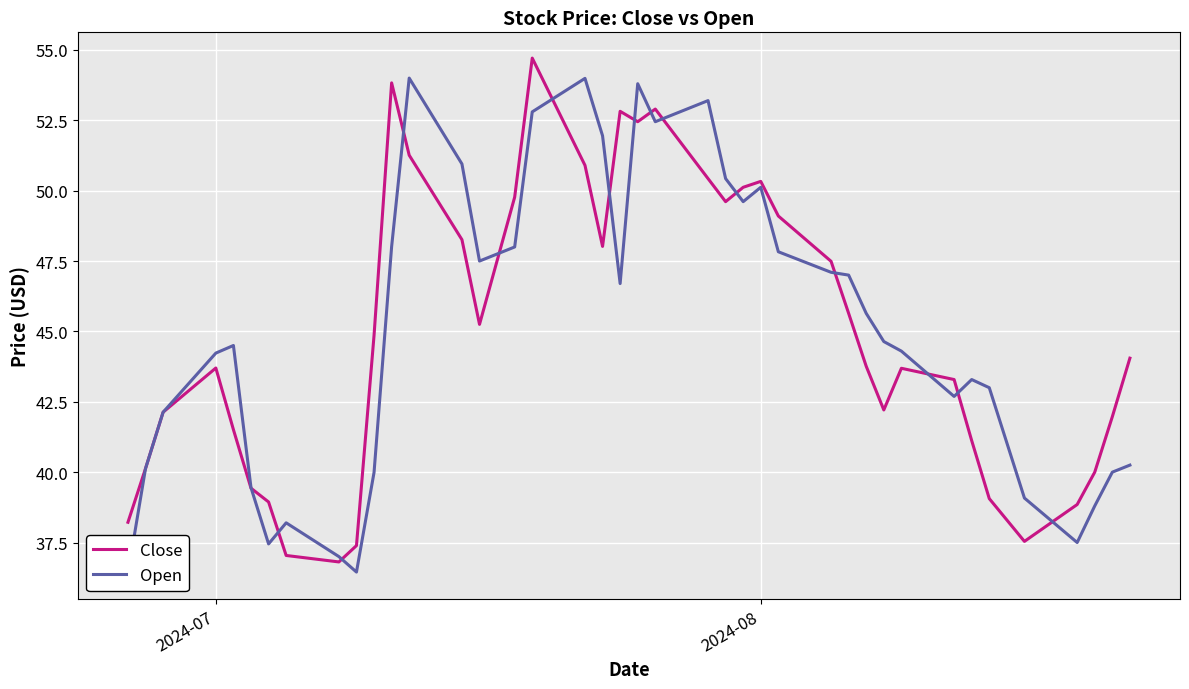

At how many categories does at least one series exceed 40?

31